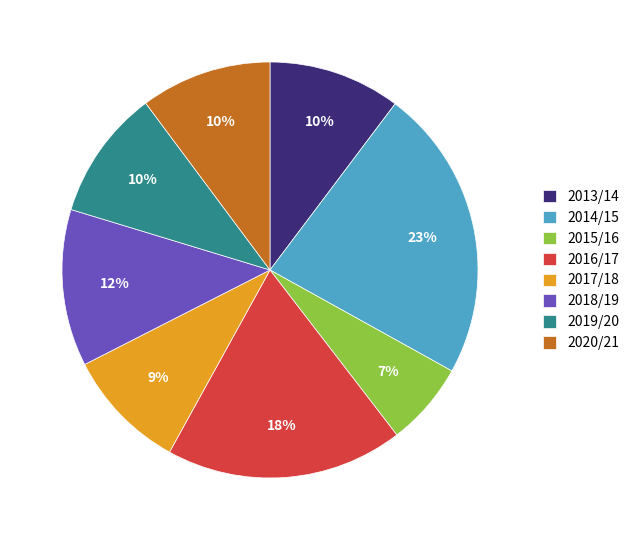

Does 2019/20 account for over 50% of the chart?

No